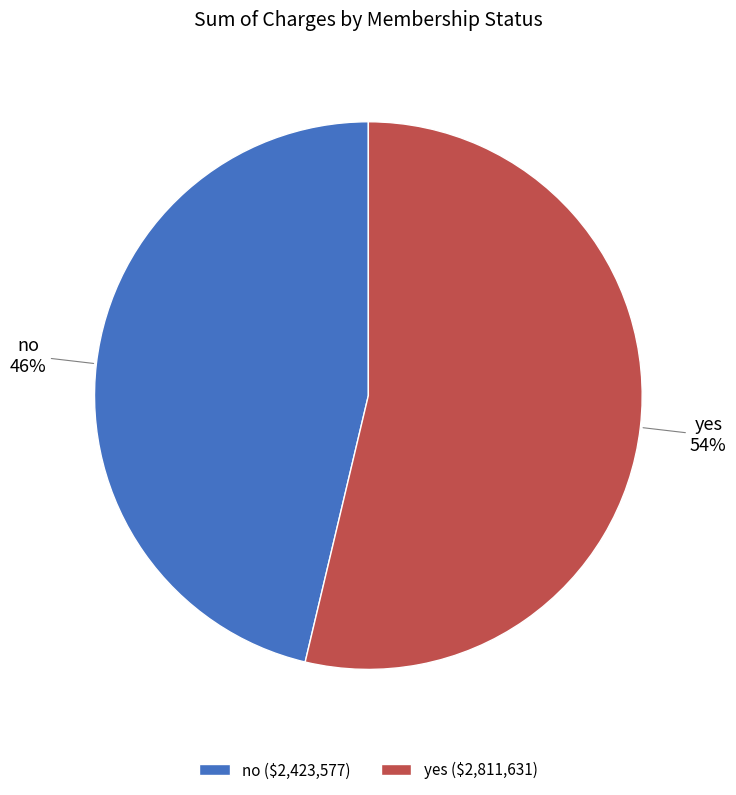

To the nearest percent, what is the average slice percentage?

50%